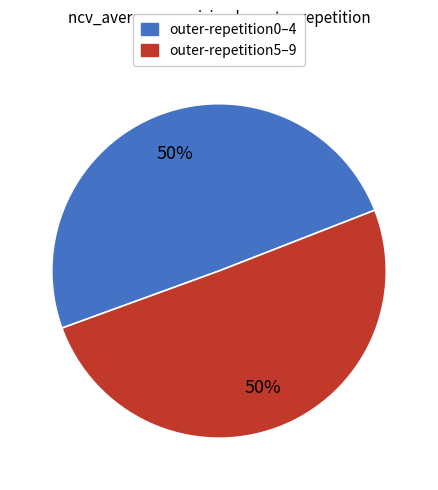

To the nearest percent, what is the average slice percentage?

50%